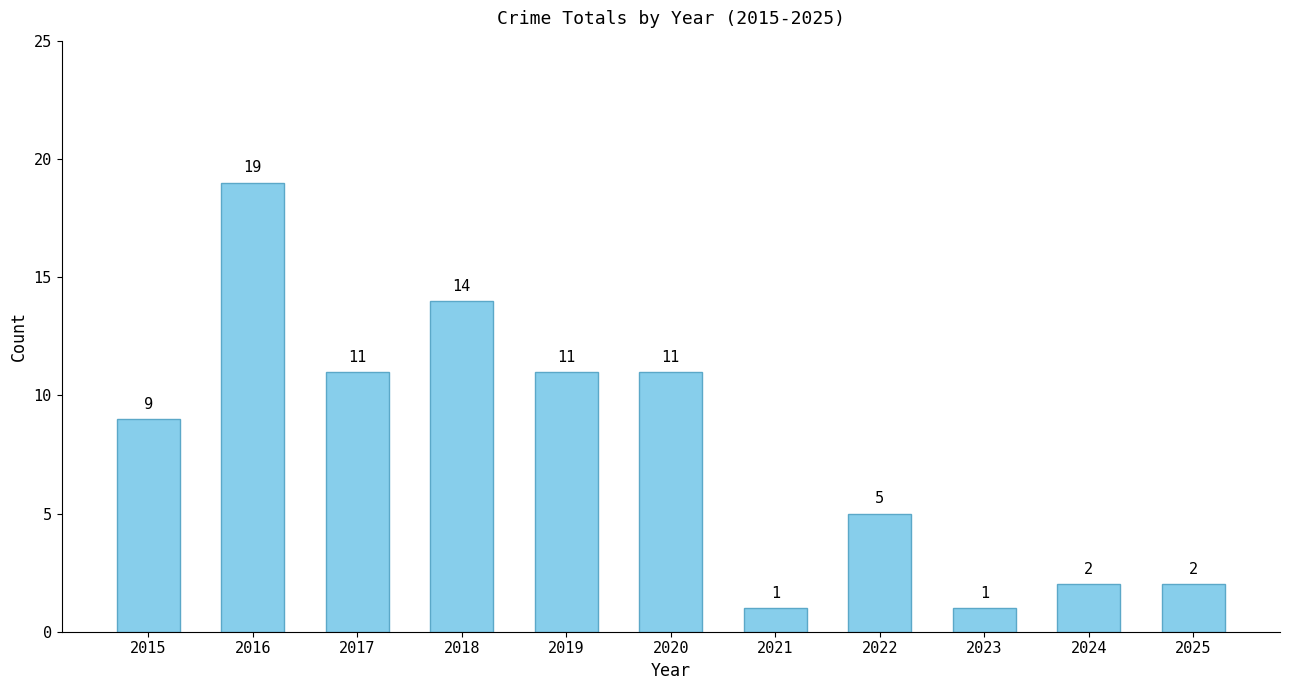

What is the value of the 11th bar from the left?

2